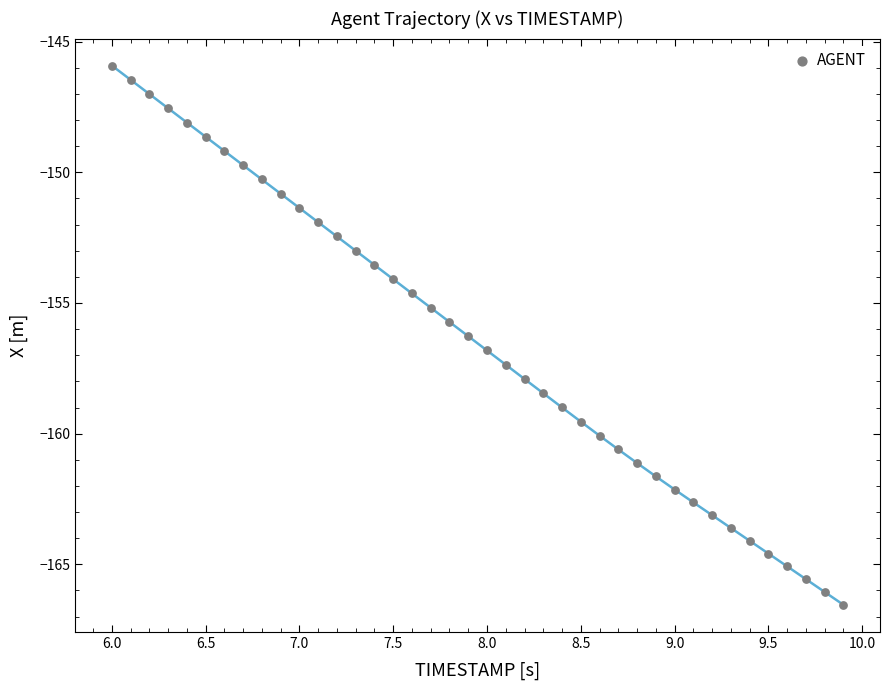

What is the range of Y values (max minus min)?

20.6